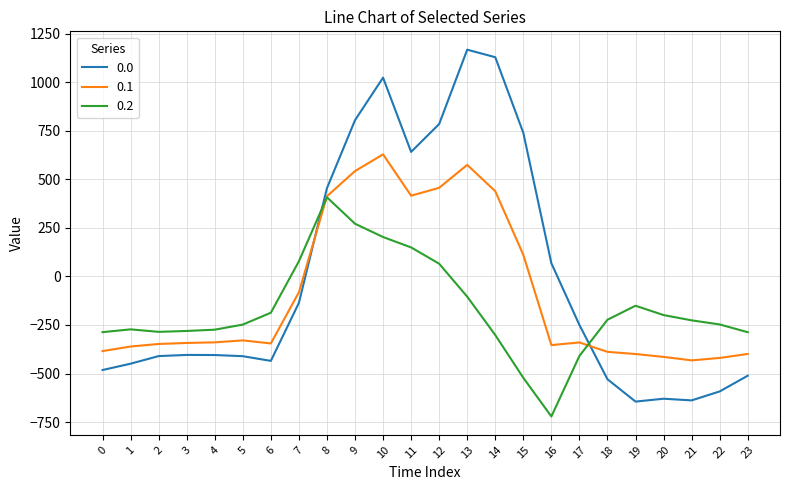

True or false: 0.2 has more than 1 interior local peaks.

True